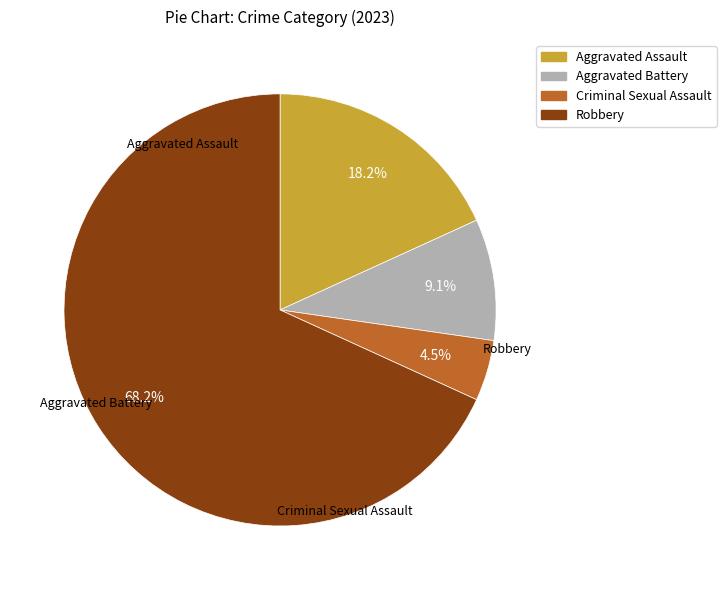

To the nearest percent, what is the average slice percentage?

25%